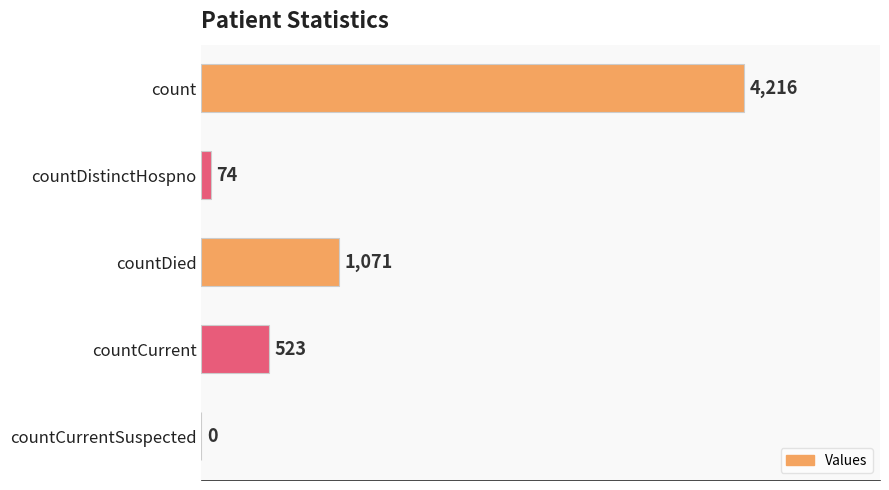

The chart shows a value of 5853 at count. True or false?

False